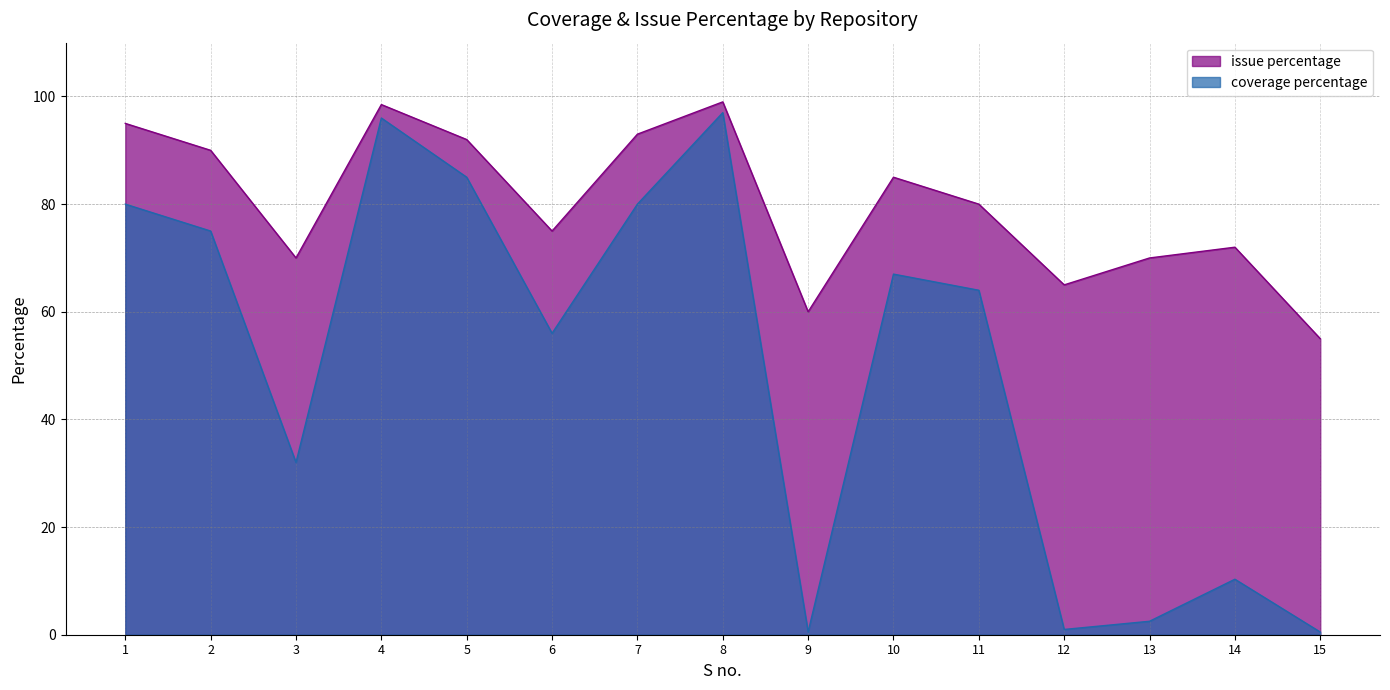

The value of issue percentage at 10 is 113.0. True or false?

False